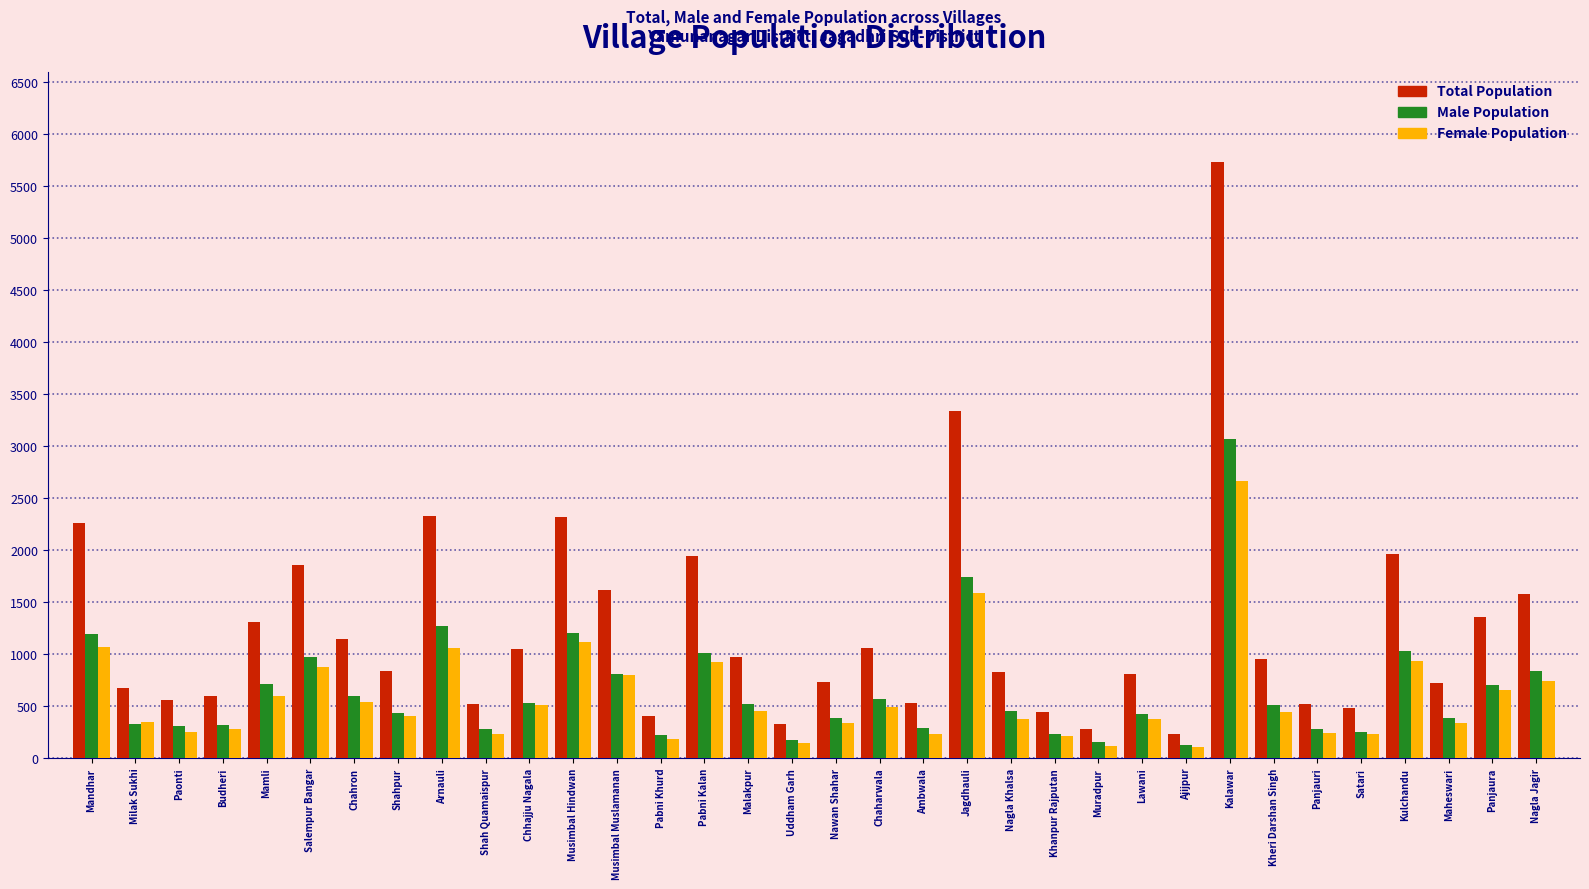

The Total Population series shows 327 at Uddham Garh. True or false?

True